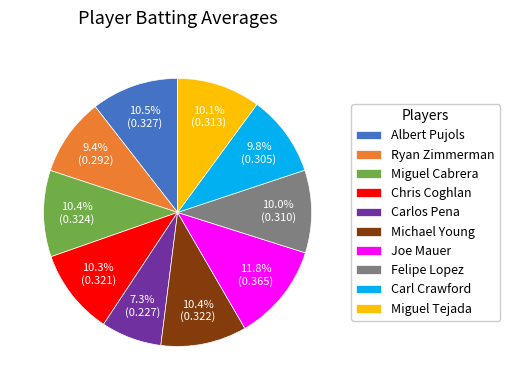

How many segments does this pie chart have?

10